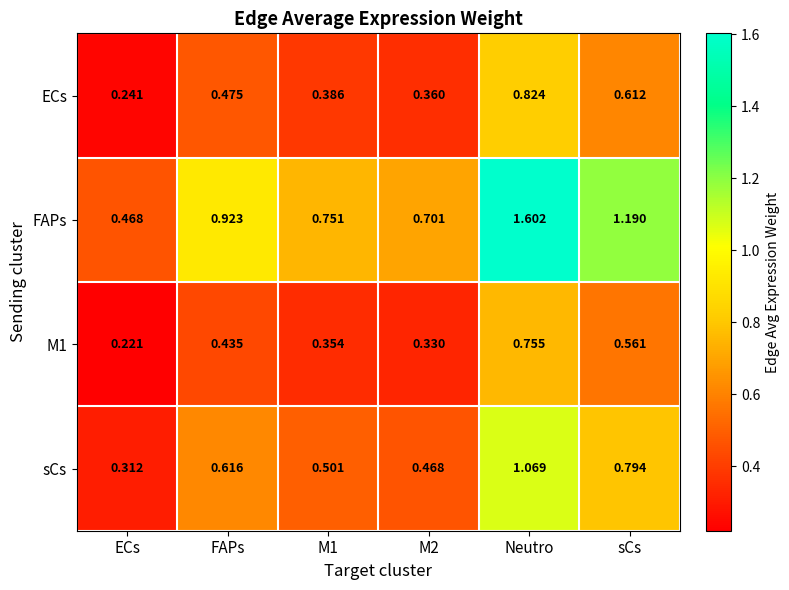

Which series changed the most between FAPs and M2?

FAPs